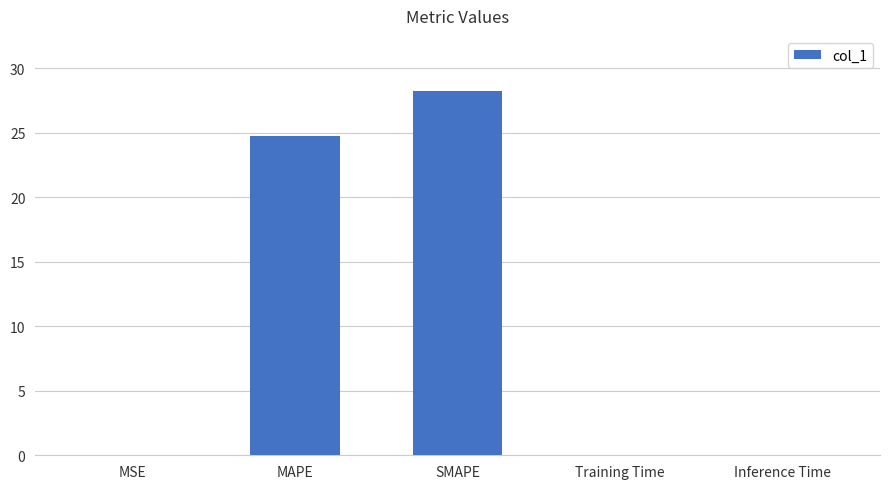

Between Training Time and SMAPE, which is larger?

SMAPE